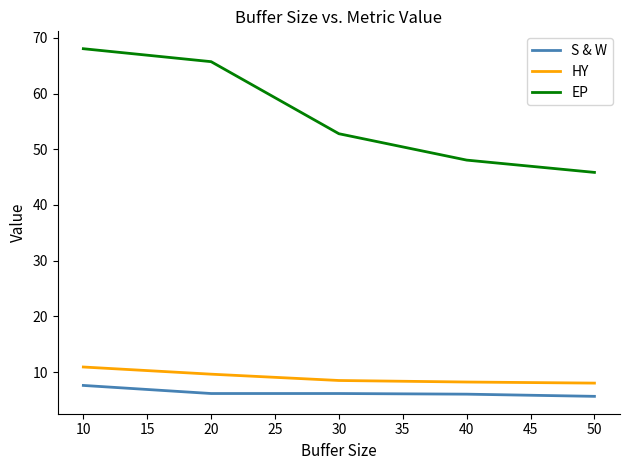

At which label is EP closest to 56?

30